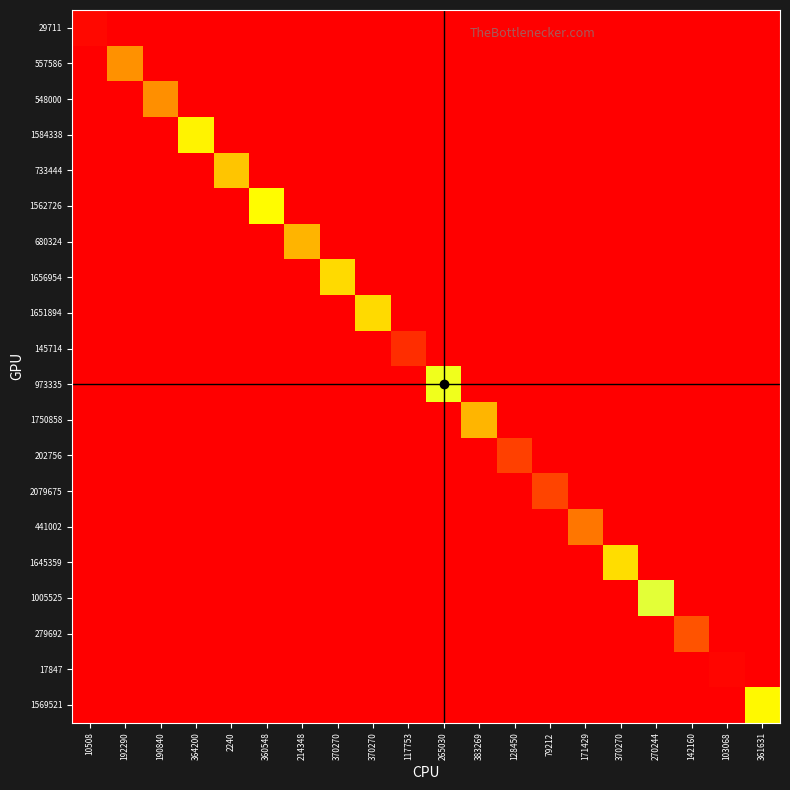

How many data points does each series have?

20